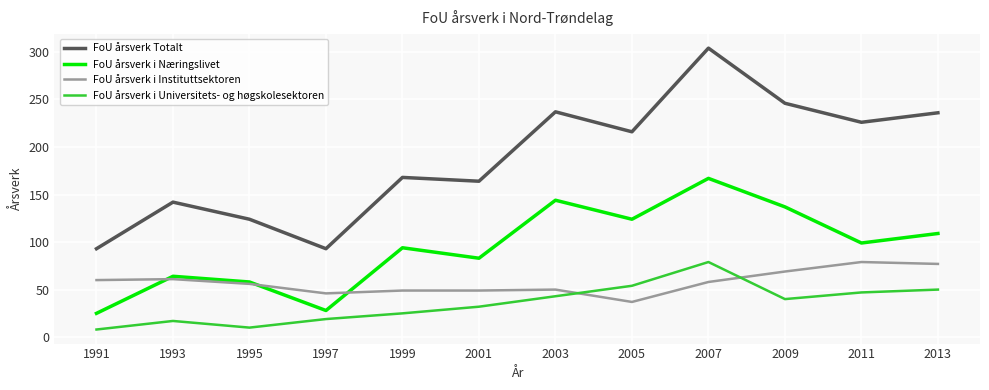

True or false: FoU årsverk i Instituttsektoren and FoU årsverk Totalt intersect in this chart.

False